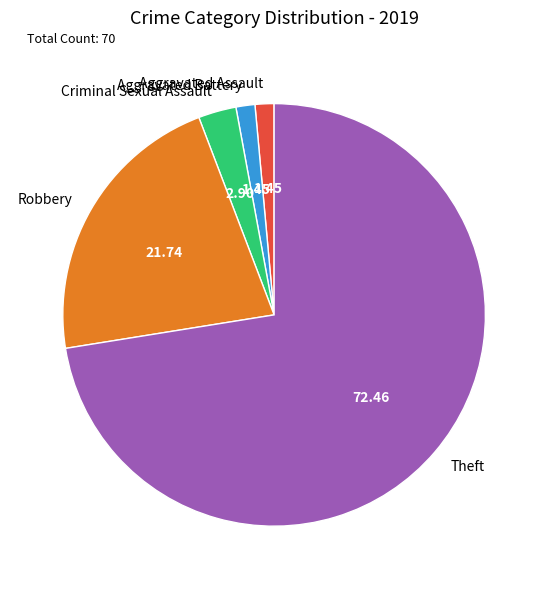

How many slices are in this pie chart?

5